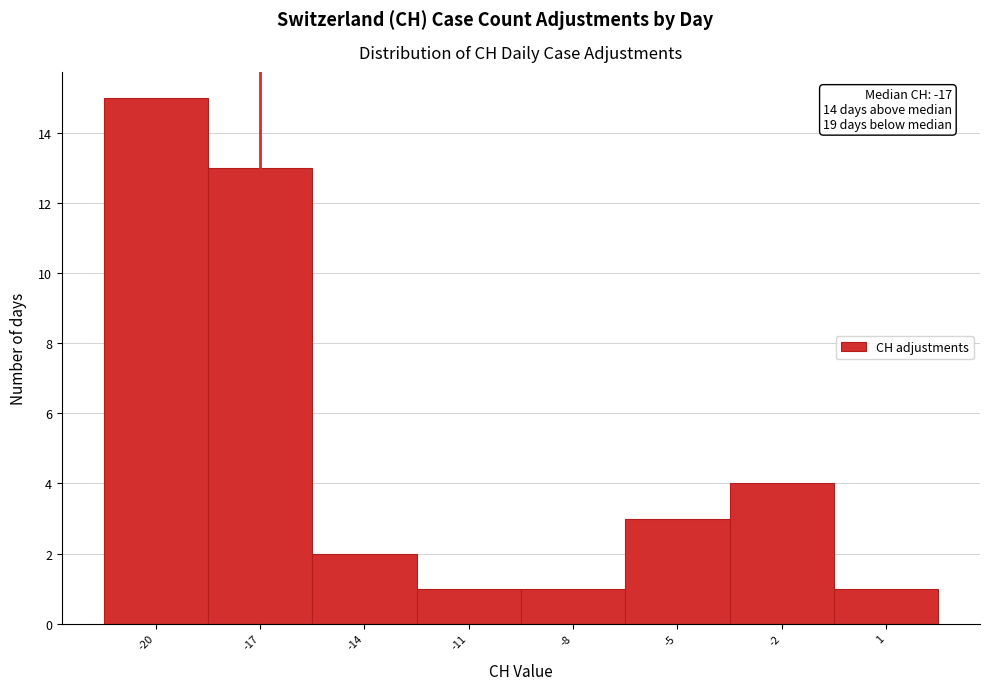

Over which range of the x-axis is the bar tallest?

-21.5 to -18.5